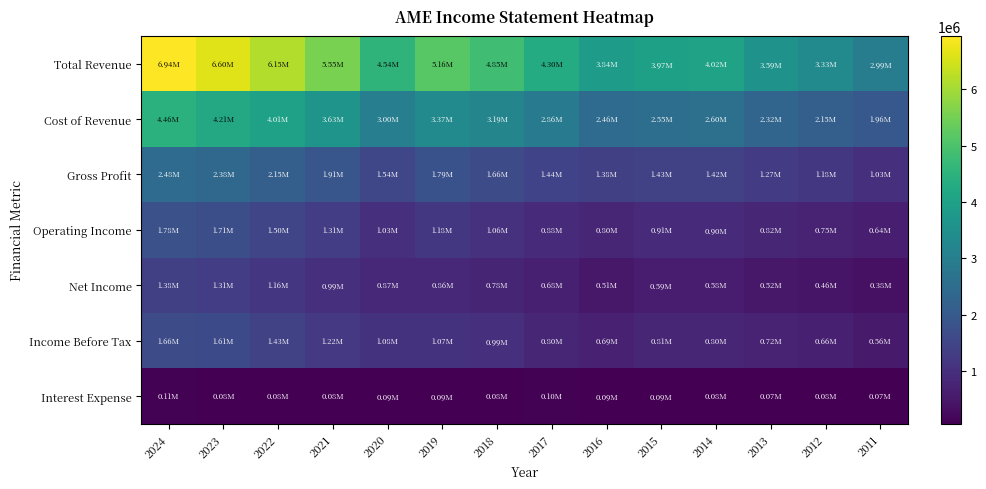

Between 2021 and 2016, which series saw the biggest shift?

Total Revenue